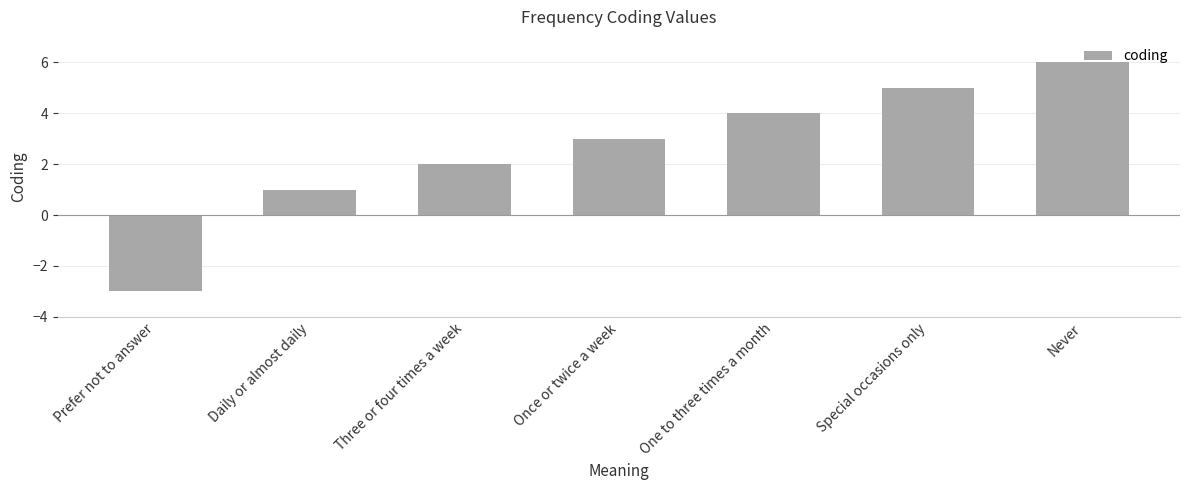

Does the chart contain stacked bars?

No